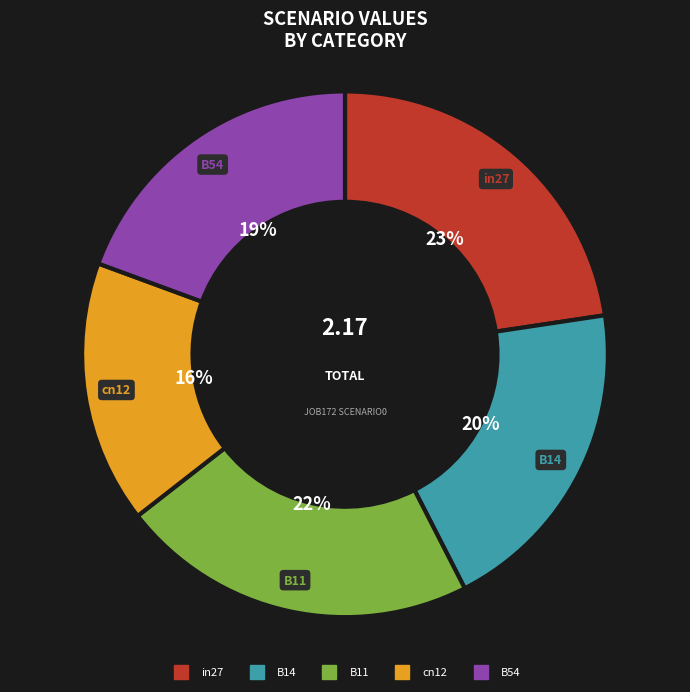

Between B14 and cn12, which is larger?

B14